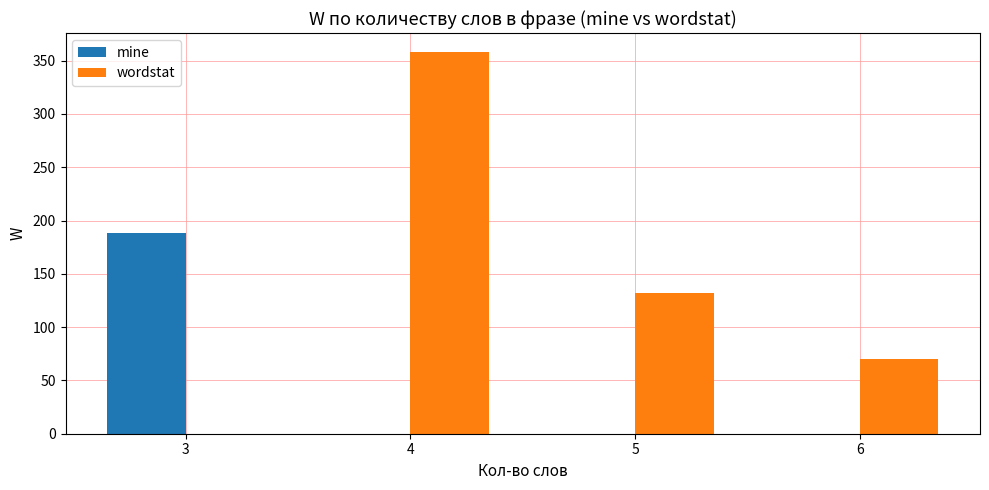

The value of wordstat at 6 is 29. True or false?

False